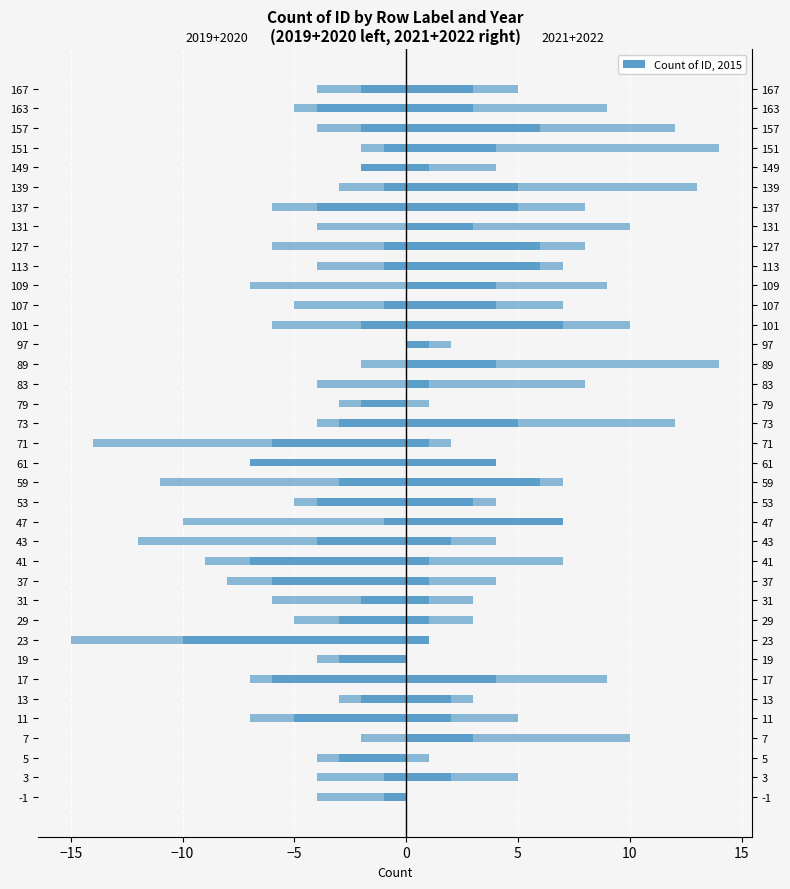

What is the maximum value shown in the chart?

10